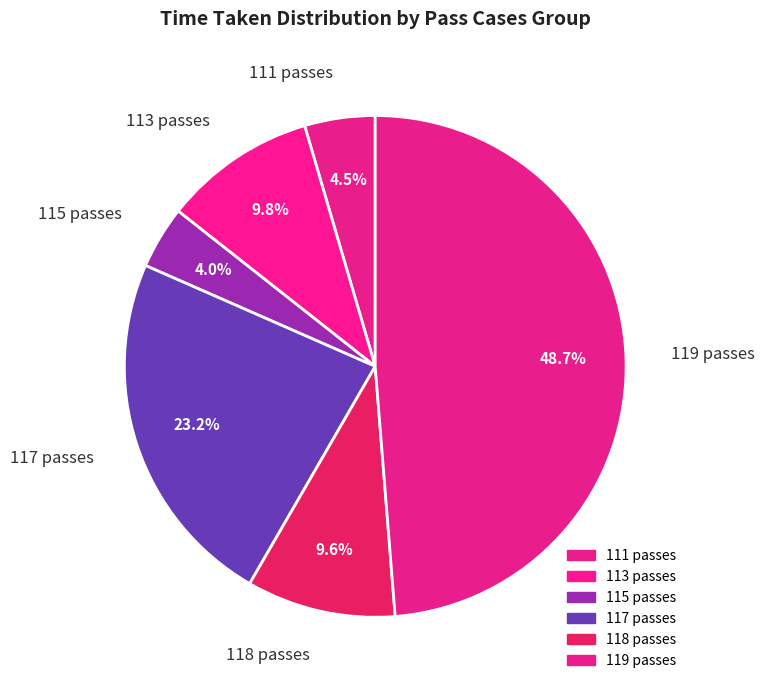

What is the ratio of the value at 118 passes to the value at 115 passes?

2.4